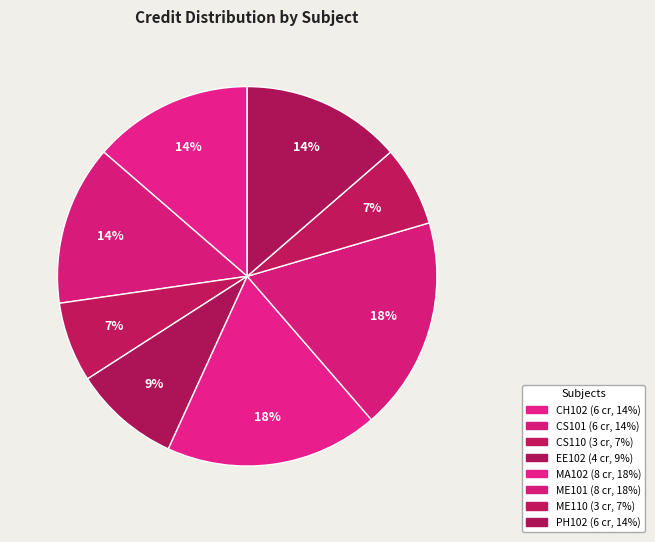

How many slices are in this pie chart?

8